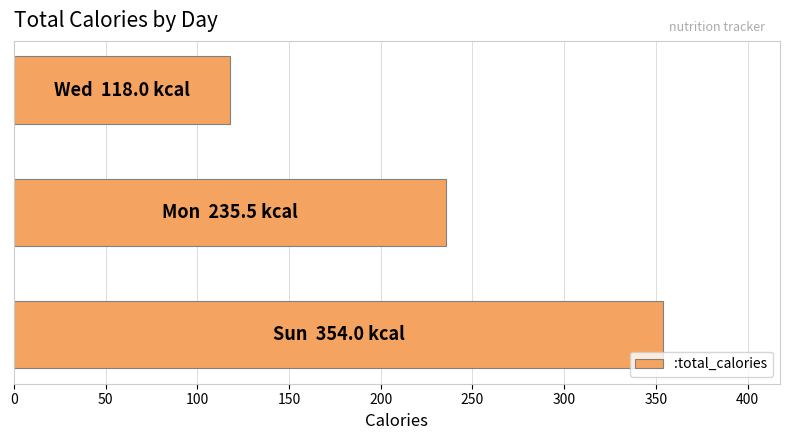

What is the difference between the maximum and minimum values?

236.0